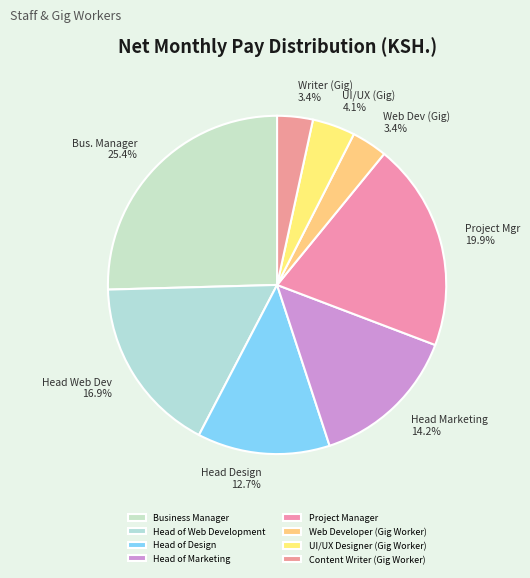

What percentage is the UI/UX Designer (Gig Worker) slice, to the nearest percent?

4%